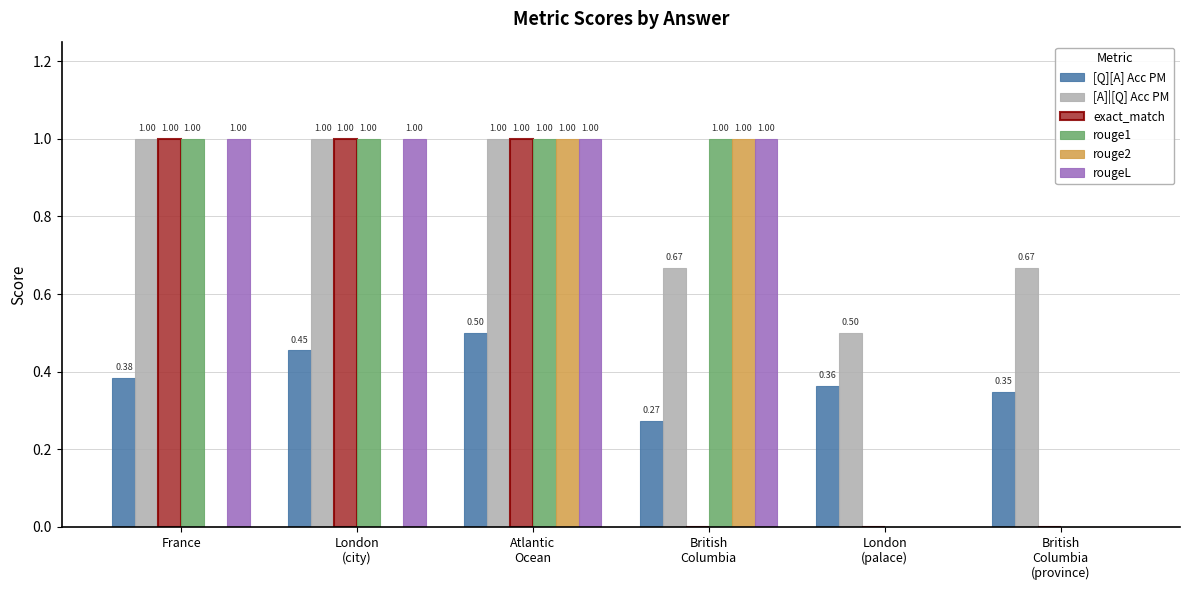

Which series has the largest total across all categories?

[A]|[Q] Acc PM